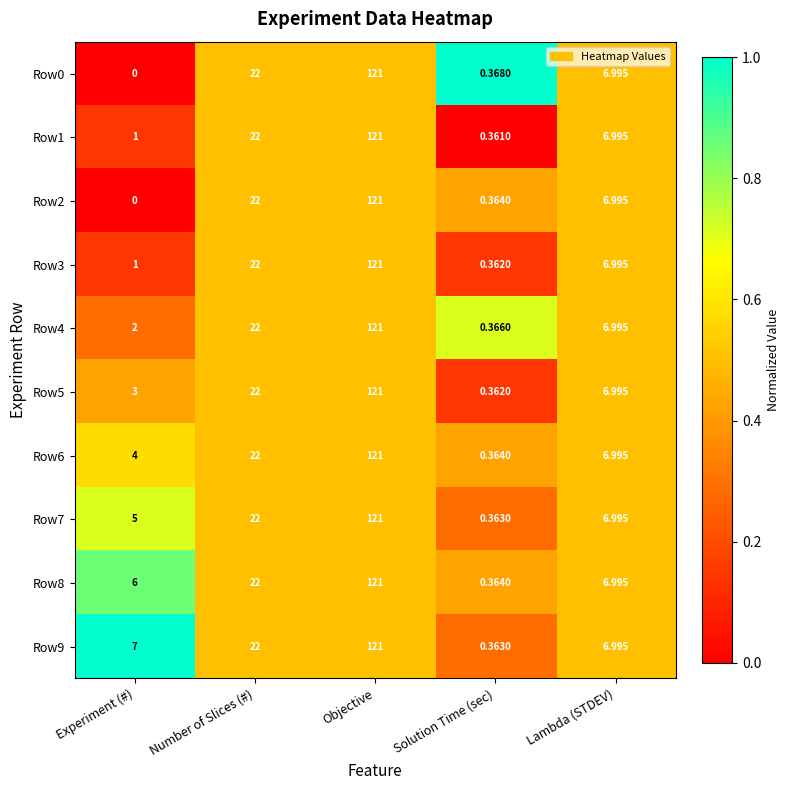

Is the value of Row1 at Number of Slices (#) greater than the value of Row3 at Experiment (#)?

Yes